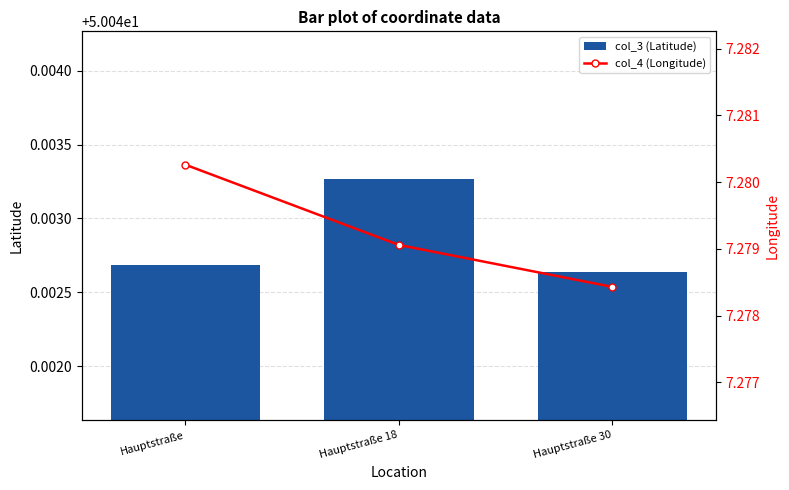

What is the total value across all series at Hauptstraße?

57.3